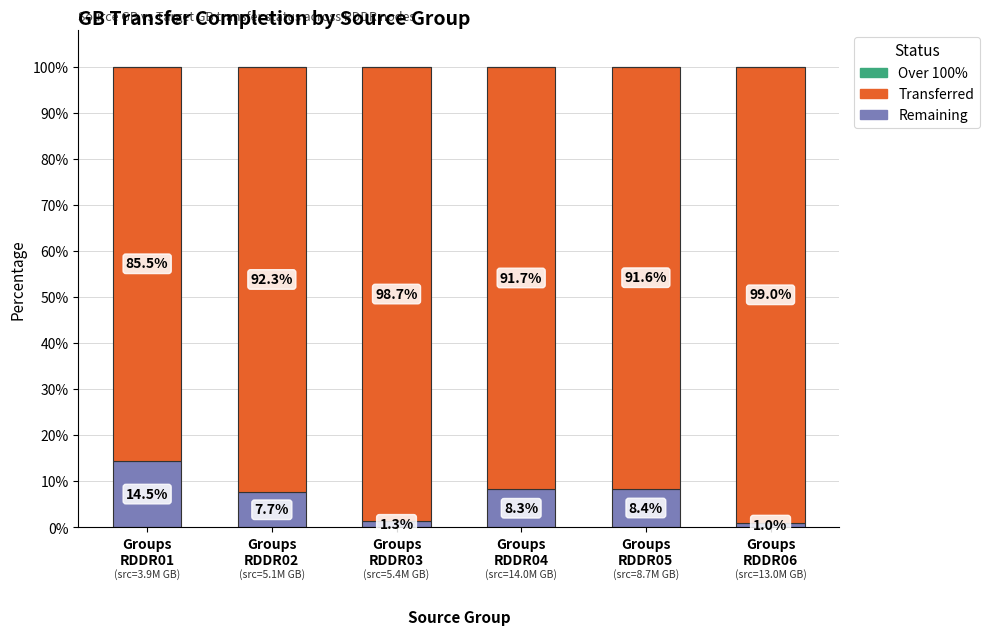

Reading left to right, list the values for the Remaining series.

14.5	7.7	1.3	8.3	8.4	1.0